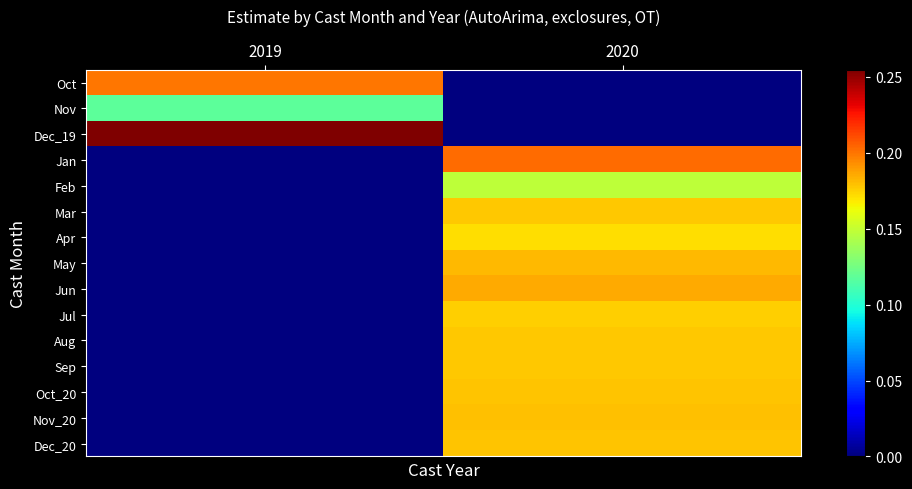

Reading left to right, what are all the values shown in this chart?

Oct: 2019=0.2	2020=0.0
Nov: 2019=0.1	2020=0.0
Dec_19: 2019=0.3	2020=0.0
Jan: 2019=0.0	2020=0.2
Feb: 2019=0.0	2020=0.1
Mar: 2019=0.0	2020=0.2
Apr: 2019=0.0	2020=0.2
May: 2019=0.0	2020=0.2
Jun: 2019=0.0	2020=0.2
Jul: 2019=0.0	2020=0.2
Aug: 2019=0.0	2020=0.2
Sep: 2019=0.0	2020=0.2
Oct_20: 2019=0.0	2020=0.2
Nov_20: 2019=0.0	2020=0.2
Dec_20: 2019=0.0	2020=0.2